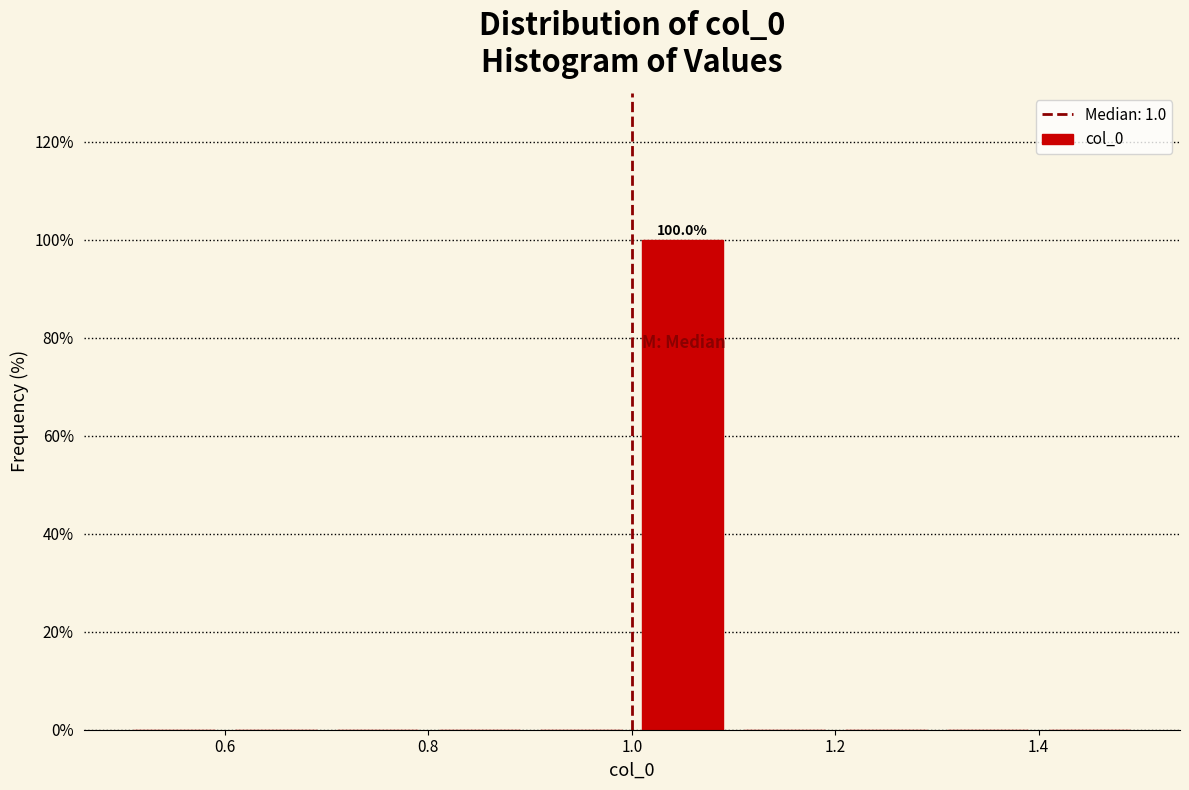

Which range on the x-axis has the tallest bar?

1.0 to 1.1